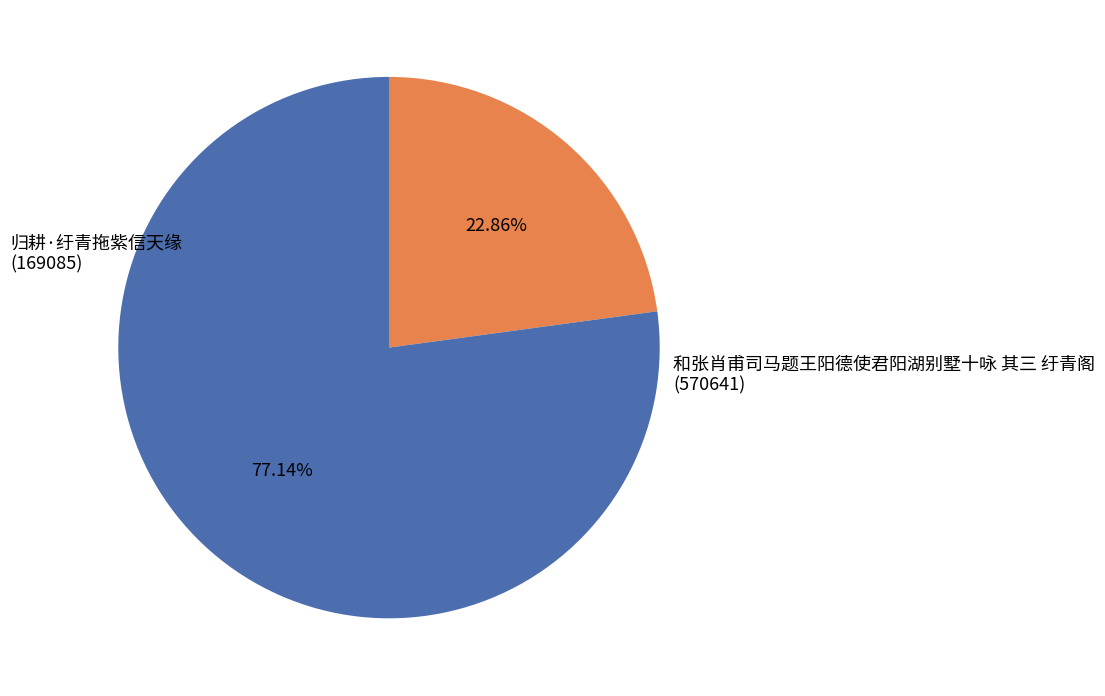

To the nearest percent, what percentage of the pie is 和张肖甫司马题王阳德使君阳湖别墅十咏 其三 纡青阁?

77%